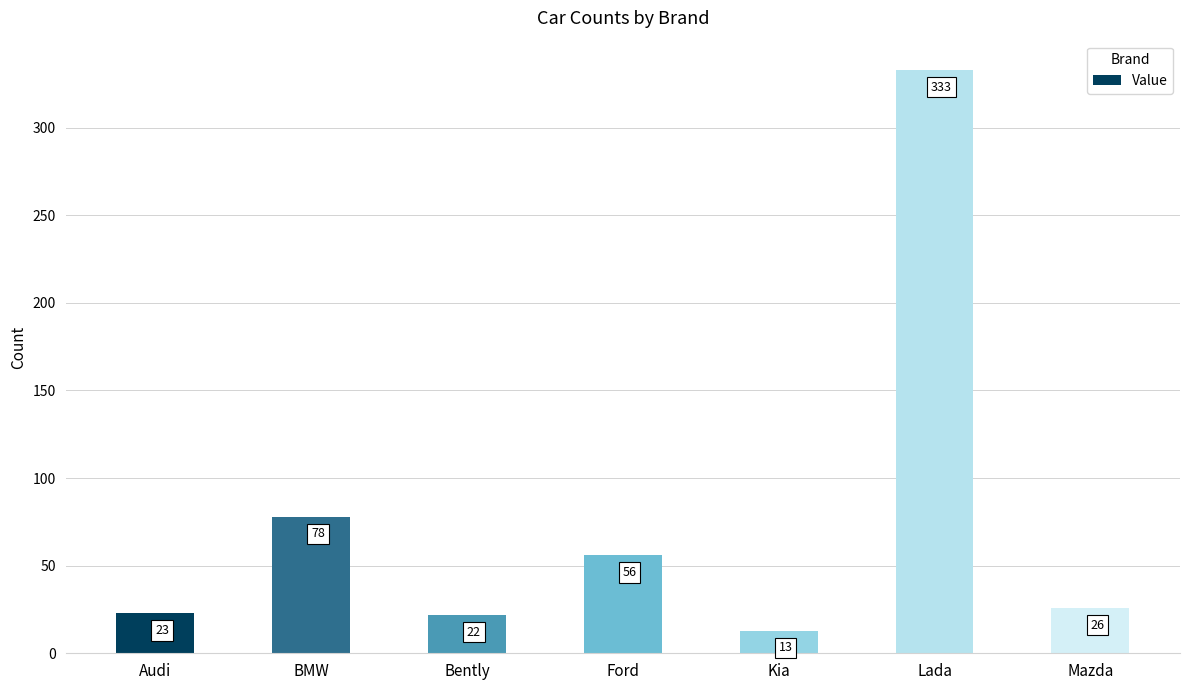

Between BMW and Ford, which is larger?

BMW